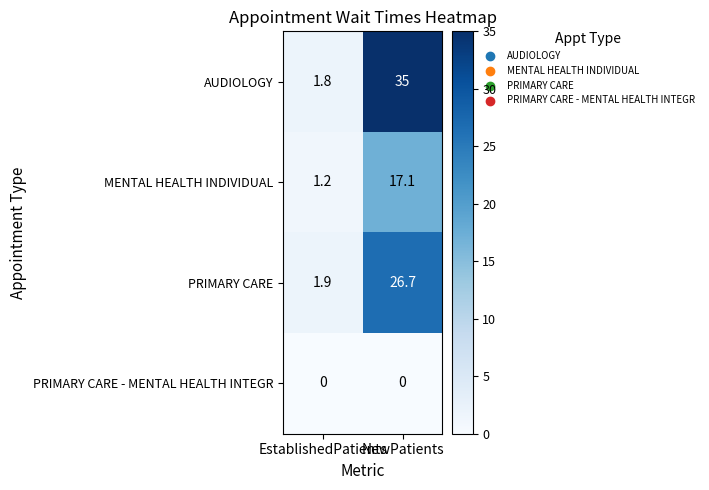

What is the greatest value displayed?

35.0